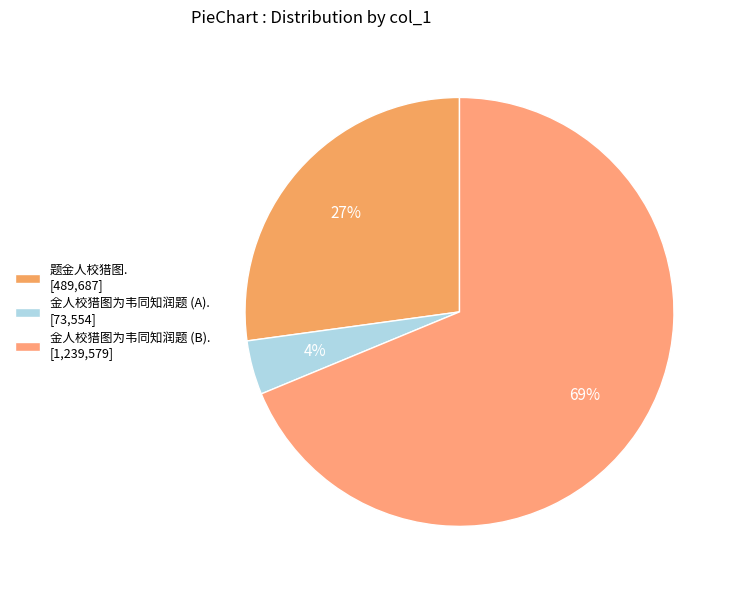

Count the number of slices in the pie.

3